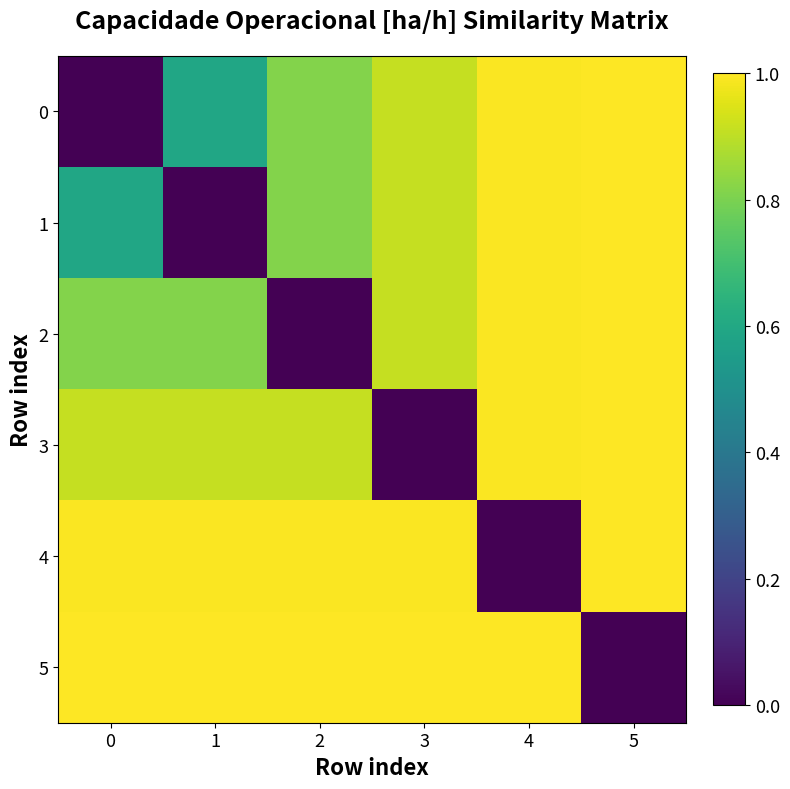

Reading left to right, extract all data points from this chart.

0: 0=0.0	1=0.6	2=0.8	3=0.9	4=1.0	5=1.0
1: 0=0.6	1=0.0	2=0.8	3=0.9	4=1.0	5=1.0
2: 0=0.8	1=0.8	2=0.0	3=0.9	4=1.0	5=1.0
3: 0=0.9	1=0.9	2=0.9	3=0.0	4=1.0	5=1.0
4: 0=1.0	1=1.0	2=1.0	3=1.0	4=0.0	5=1.0
5: 0=1.0	1=1.0	2=1.0	3=1.0	4=1.0	5=0.0